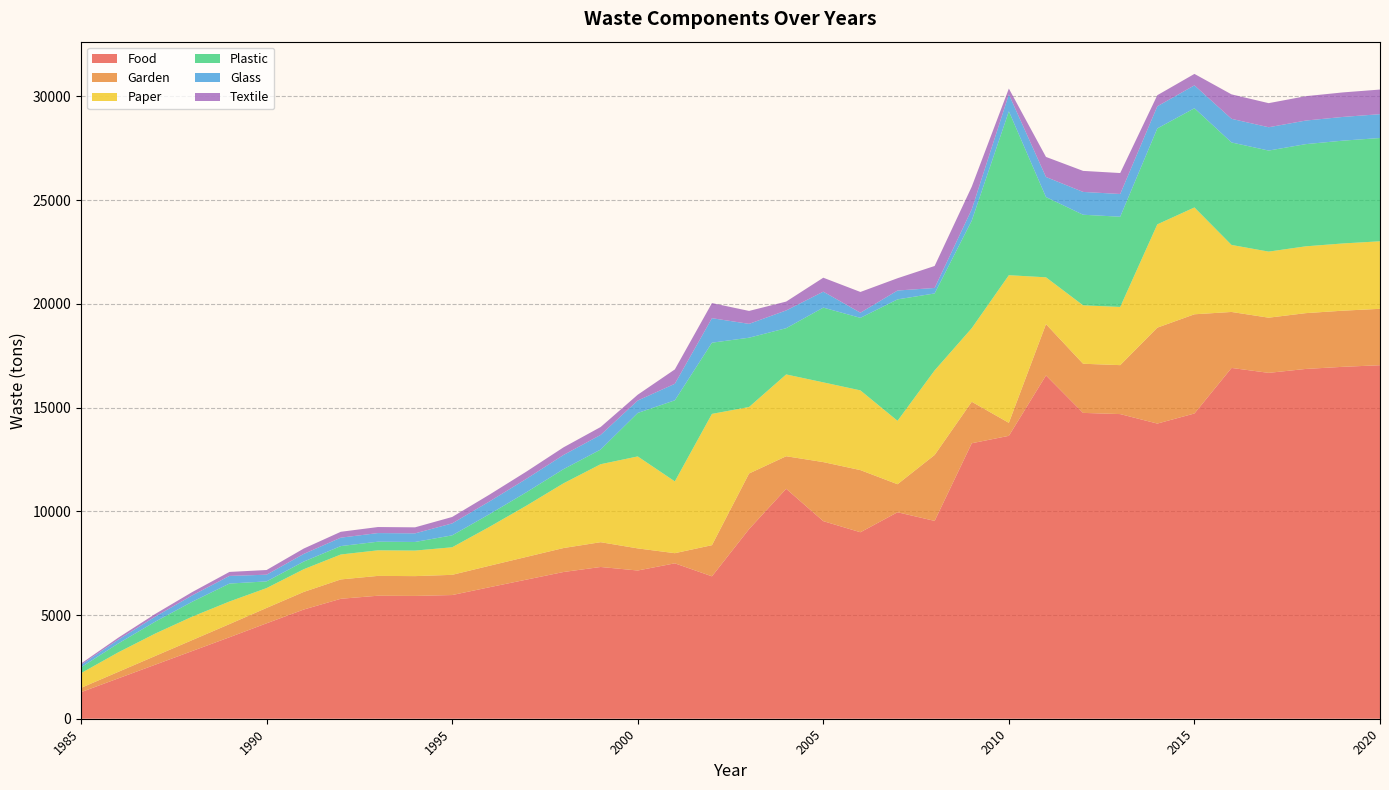

Reading left to right, extract all data points from this chart.

Food: 1985=1281.0	1986=1942.6	1987=2604.3	1988=3265.9	1989=3927.5	1990=4599.9	1991=5263.1	1992=5782.7	1993=5929.4	1994=5920.1	1995=5962.2	1996=6336.3	1997=6704.8	1998=7072.7	1999=7314.8	2000=7145.1	2001=7491.0	2002=6864.6	2003=9141.0	2004=11084.3	2005=9524.3	2006=8988.8	2007=9953.2	2008=9536.0	2009=13279.1	2010=13636.8	2011=16548.5	2012=14742.9	2013=14685.0	2014=14227.6	2015=14713.8	2016=16910.0	2017=16672.4	2018=16861.0	2019=16963.4	2020=17040.8
Garden: 1985=207.0	1986=313.9	1987=420.8	1988=527.7	1989=634.7	1990=741.6	1991=848.5	1992=932.3	1993=955.9	1994=954.4	1995=974.0	1996=1035.1	1997=1095.3	1998=1155.4	1999=1195.0	2000=1066.2	2001=489.4	2002=1501.6	2003=2680.4	2004=1569.0	2005=2846.5	2006=2996.3	2007=1350.8	2008=3178.7	2009=1999.9	2010=627.0	2011=2472.8	2012=2368.8	2013=2359.5	2014=4624.0	2015=4782.0	2016=2698.0	2017=2660.1	2018=2690.2	2019=2706.5	2020=2718.9
Paper: 1985=708.0	1986=939.9	1987=1080.7	1988=1130.4	1989=1089.0	1990=956.5	1991=1094.4	1992=1202.5	1993=1233.0	1994=1231.0	1995=1328.2	1996=1872.7	1997=2469.5	1998=3119.7	1999=3758.8	2000=4432.9	2001=3460.8	2002=6328.3	2003=3205.8	2004=3943.2	2005=3843.4	2006=3842.7	2007=3057.0	2008=4076.7	2009=3546.9	2010=7116.2	2011=2256.8	2012=2816.1	2013=2805.0	2014=4979.7	2015=5149.8	2016=3230.0	2017=3184.6	2018=3220.7	2019=3240.2	2020=3255.0
Plastic: 1985=282.0	1986=427.7	1987=573.3	1988=719.0	1989=864.6	1990=322.4	1991=368.9	1992=405.3	1993=415.6	1994=415.0	1995=575.6	1996=611.7	1997=647.2	1998=682.8	1999=706.1	2000=2094.9	2001=3907.3	2002=3432.3	2003=3339.4	2004=2228.9	2005=3603.2	2006=3495.7	2007=5853.4	2008=3708.5	2009=5184.0	2010=7899.9	2011=3868.7	2012=4366.5	2013=4349.4	2014=4624.0	2015=4782.0	2016=4940.0	2017=4870.6	2018=4925.7	2019=4955.6	2020=4978.2
Glass: 1985=120.0	1986=182.0	1987=244.0	1988=305.9	1989=367.9	1990=322.4	1991=368.9	1992=405.3	1993=415.6	1994=415.0	1995=575.6	1996=611.7	1997=647.2	1998=682.8	1999=706.1	2000=598.5	2001=797.5	2002=1179.9	2003=667.9	2004=856.0	2005=768.7	2006=249.7	2007=426.6	2008=264.9	2009=545.7	2010=815.1	2011=967.2	2012=1099.9	2013=1095.6	2014=1067.1	2015=1103.5	2016=1140.0	2017=1124.0	2018=1136.7	2019=1143.6	2020=1148.8
Textile: 1985=63.0	1986=95.5	1987=128.1	1988=160.6	1989=193.2	1990=225.7	1991=258.2	1992=283.7	1993=290.9	1994=290.5	1995=309.9	1996=329.4	1997=348.5	1998=367.6	1999=380.2	2000=280.6	2001=692.2	2002=729.4	2003=623.4	2004=426.9	2005=672.6	2006=998.8	2007=592.5	2008=1059.6	2009=1091.4	2010=282.1	2011=967.2	2012=1013.8	2013=1009.8	2014=533.5	2015=551.8	2016=1178.0	2017=1161.4	2018=1174.6	2019=1181.7	2020=1187.1